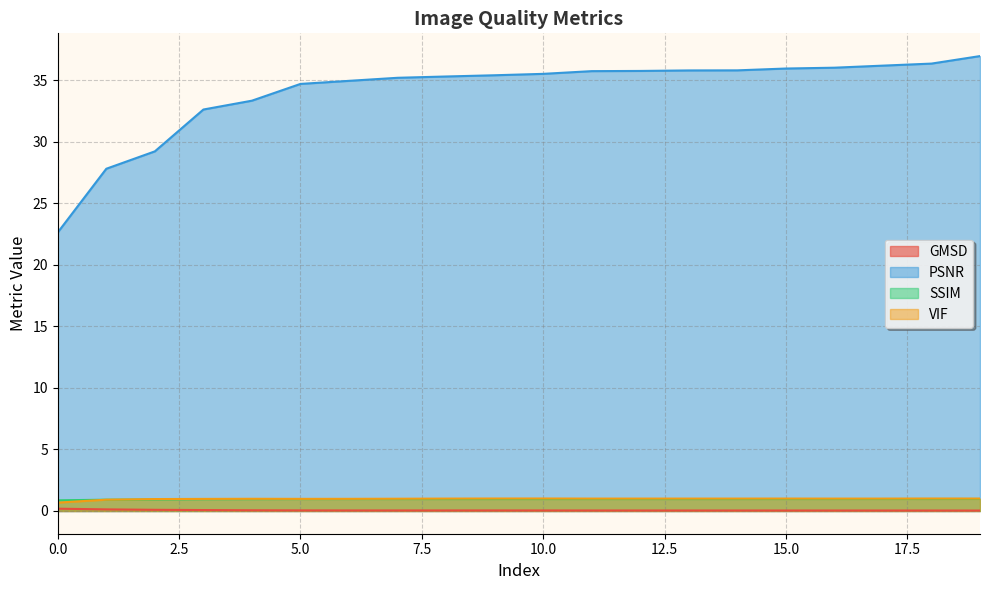

How many interior local valleys does the GMSD series have?

1